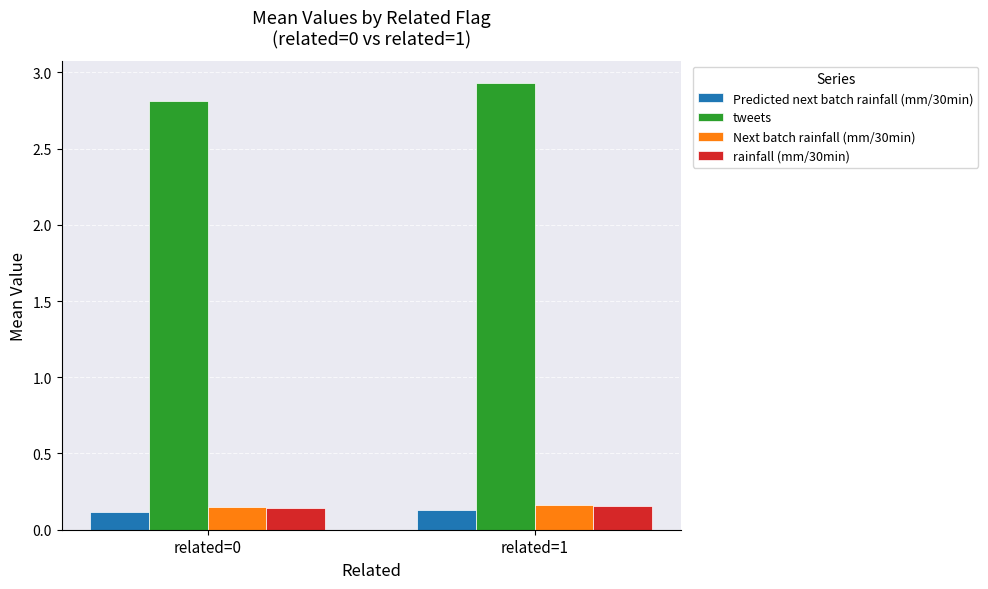

Count the number of categories in the chart.

2